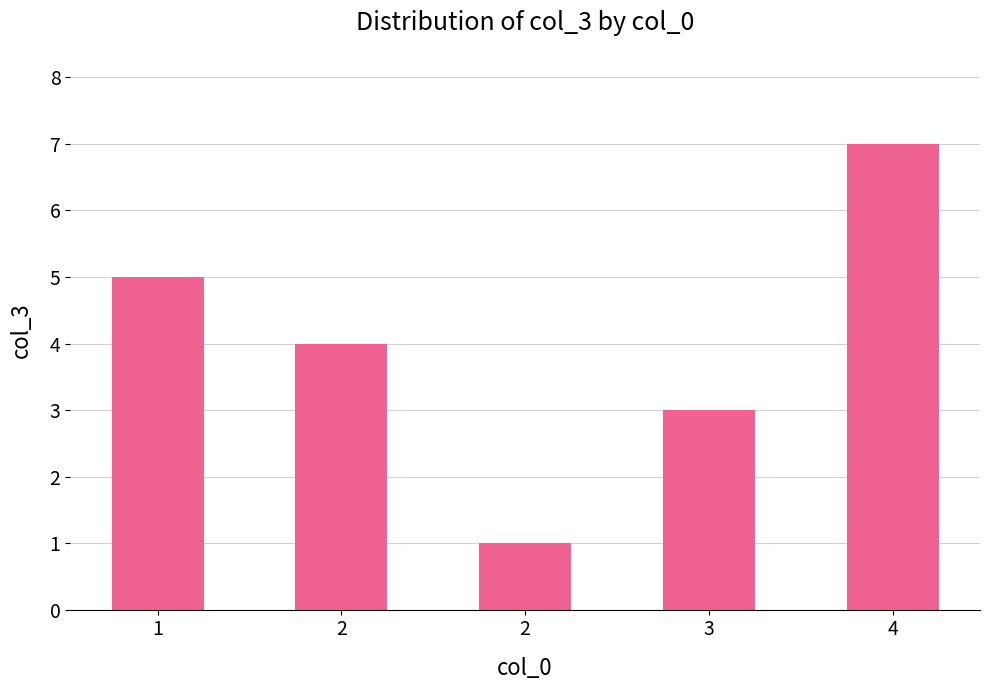

How many bars are there in total?

5